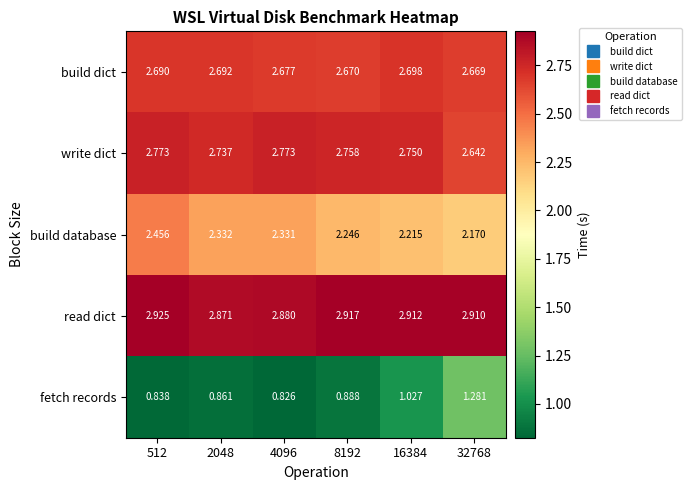

Between 512 and 2048, which series saw the biggest shift?

build database